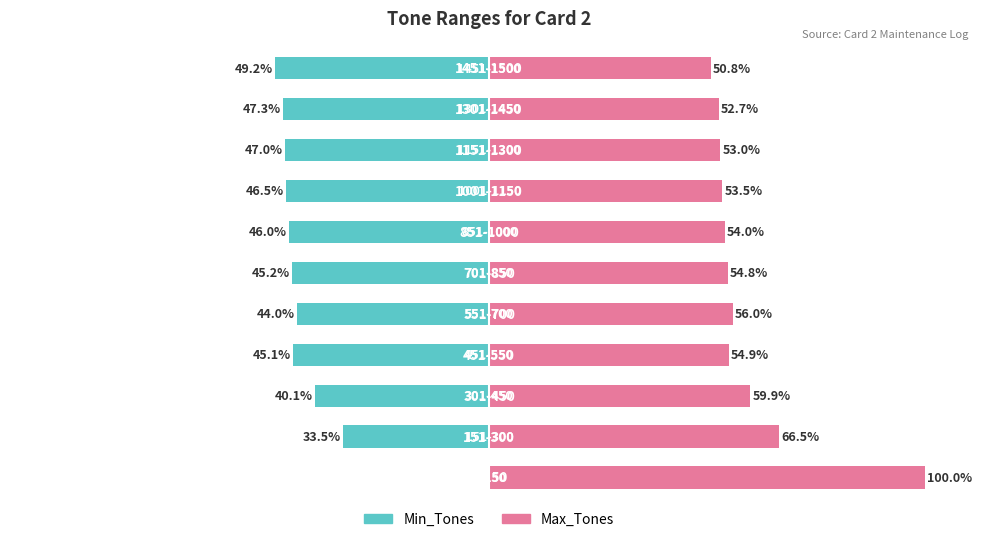

The value of Min_Tones at 3 is -45.1. True or false?

True